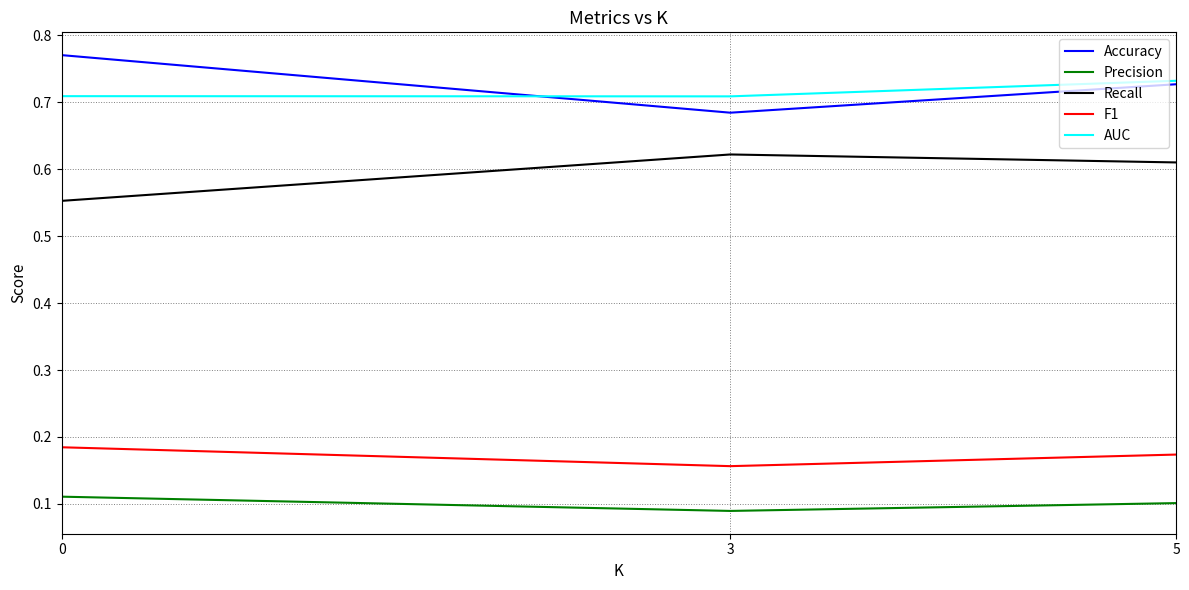

Is it true that Recall equals 0.9 at 0?

False